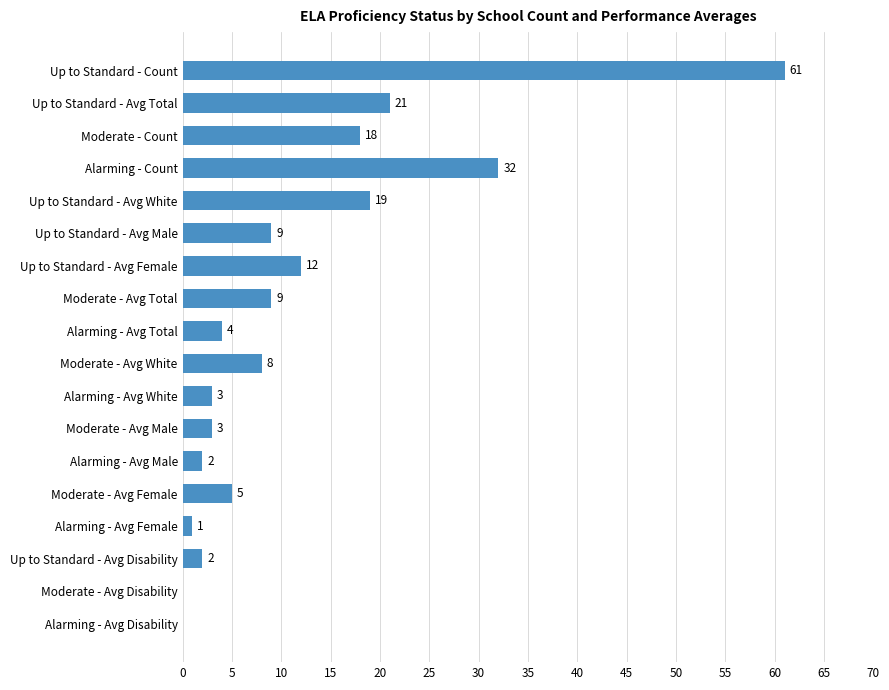

How many data points does each series have?

18